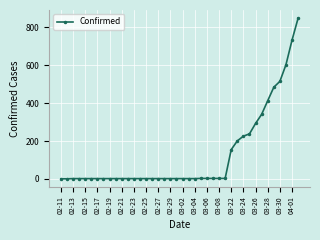

What is the sum of all values?

5110